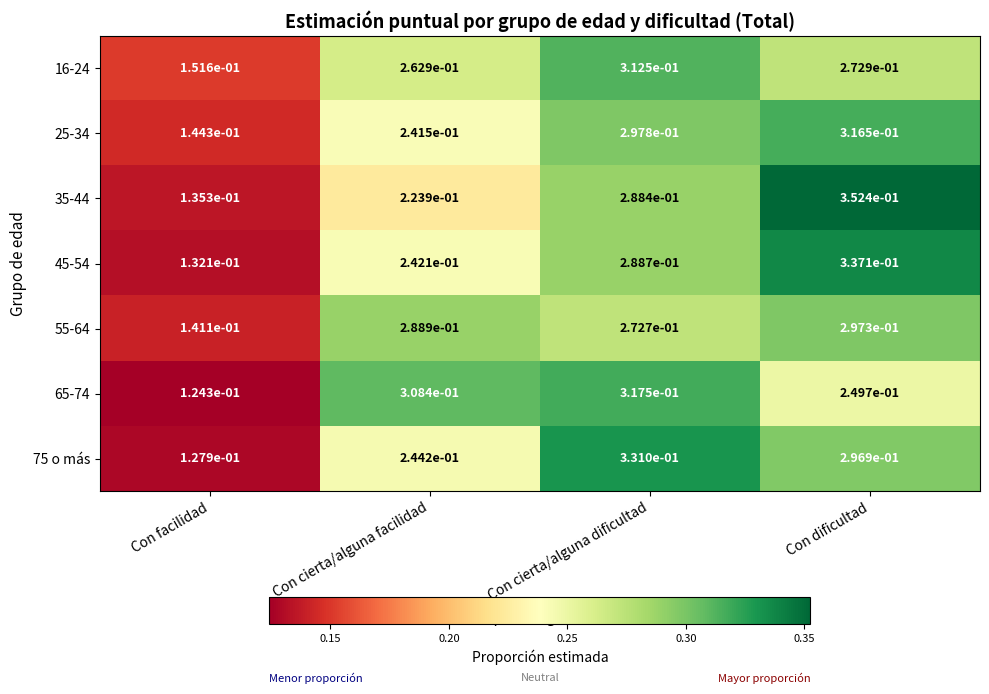

At which category does the chart reach its minimum across all series?

Con facilidad